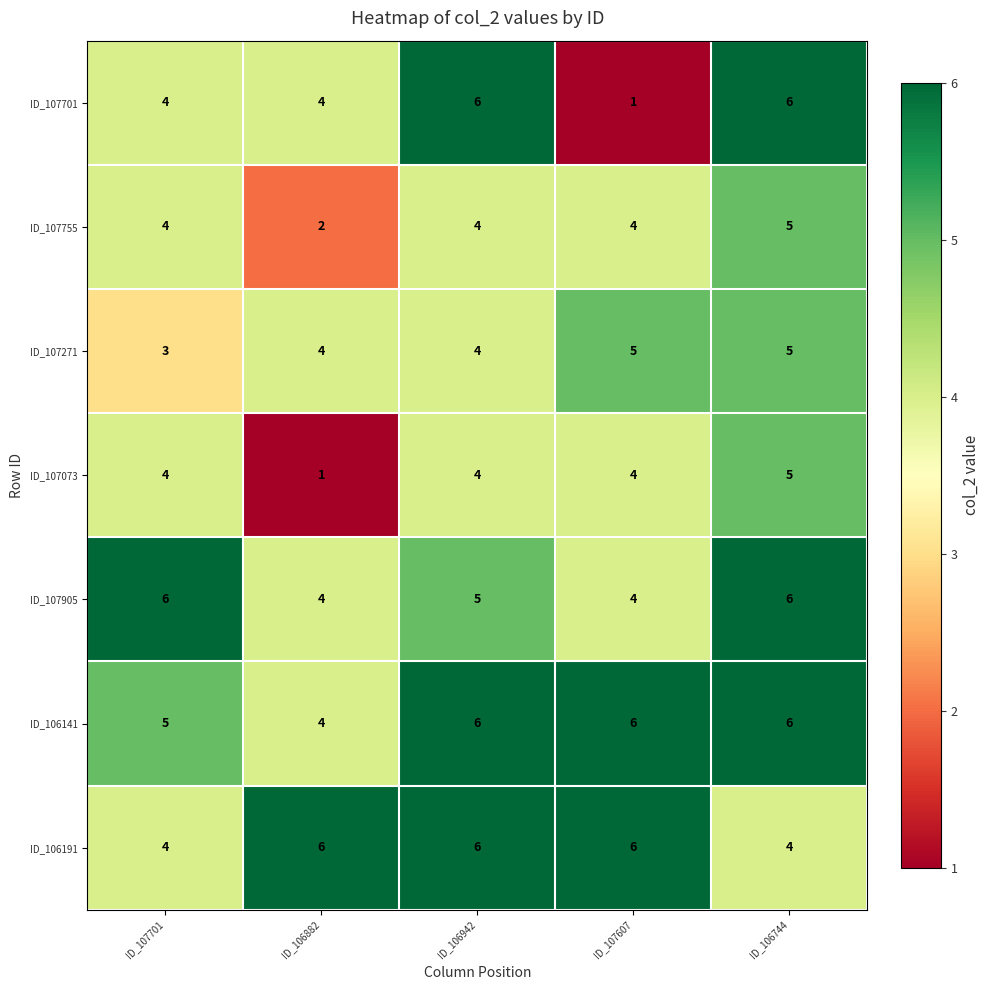

What is the sum of all ID_107701 values?

21